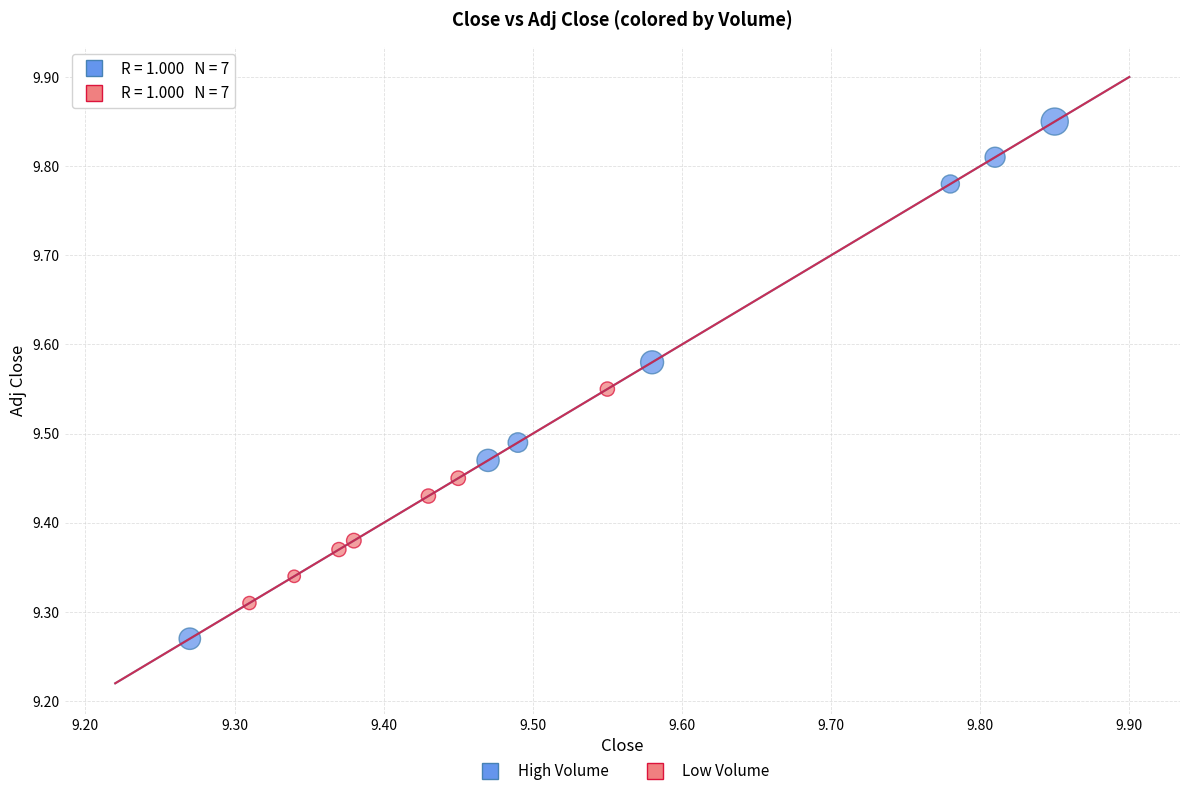

Which series has the widest spread of Y values?

High Volume